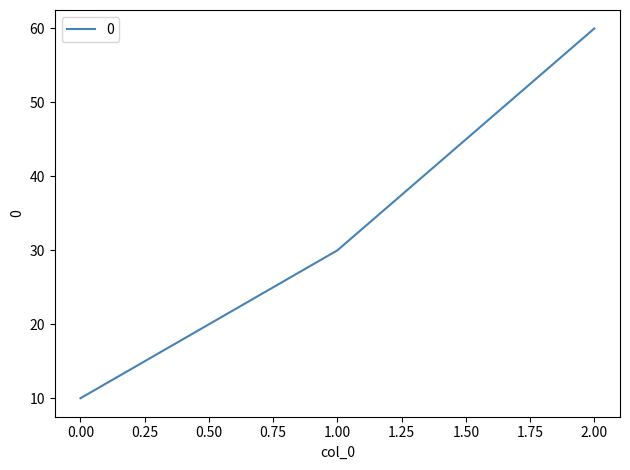

How many lines are shown in the chart?

1